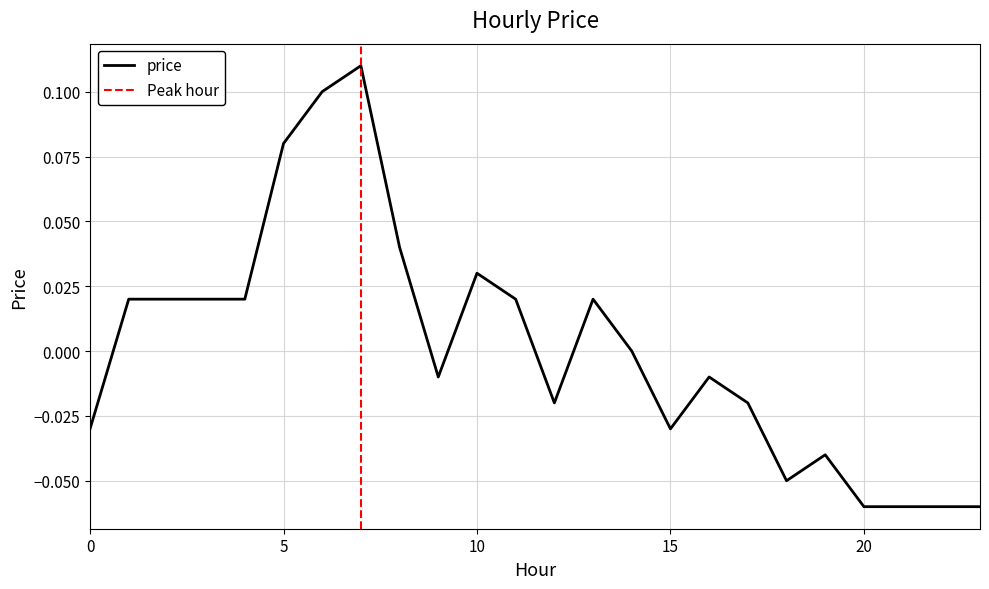

What is the difference between the maximum and minimum values?

0.2